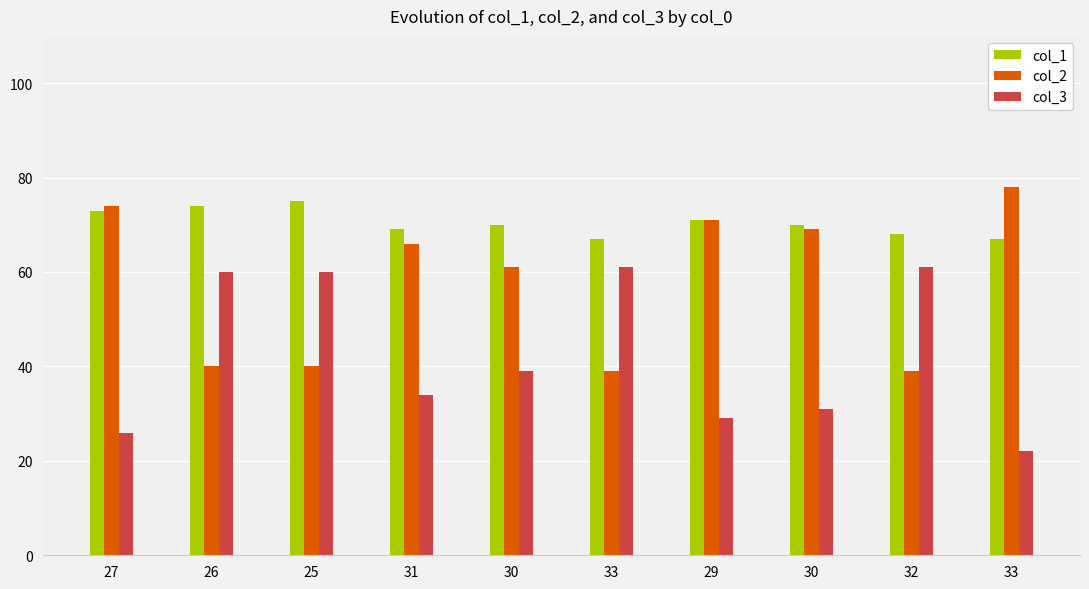

How many bars are there in total?

30